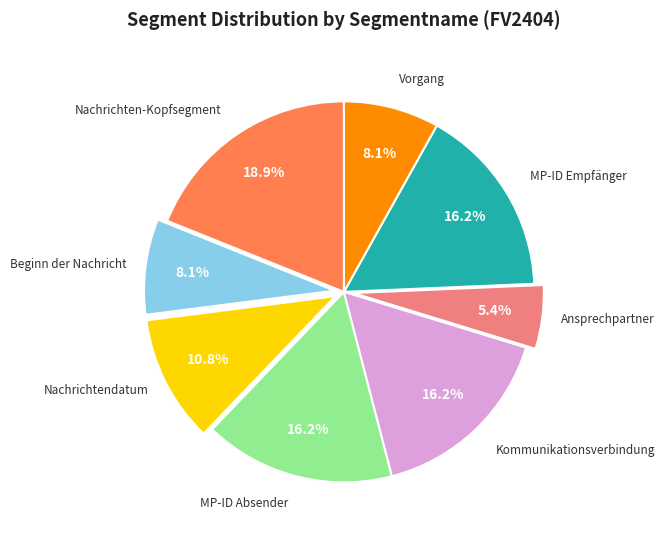

What portion of the pie excludes Nachrichtendatum?

89.2%